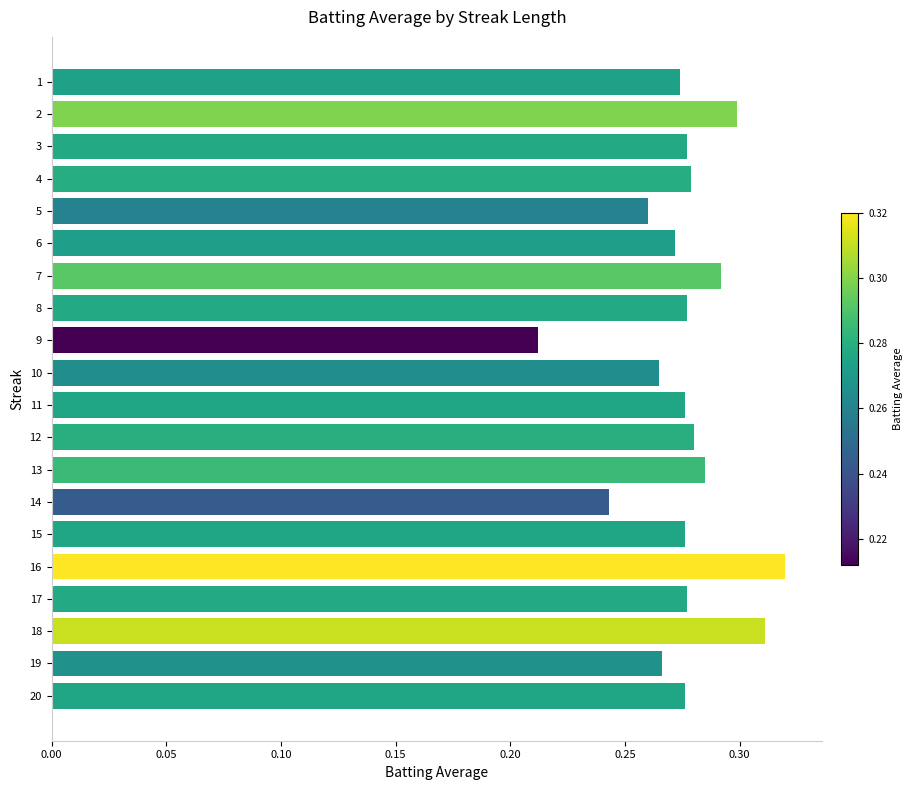

Is it true that the value at 19 is 0.3?

True